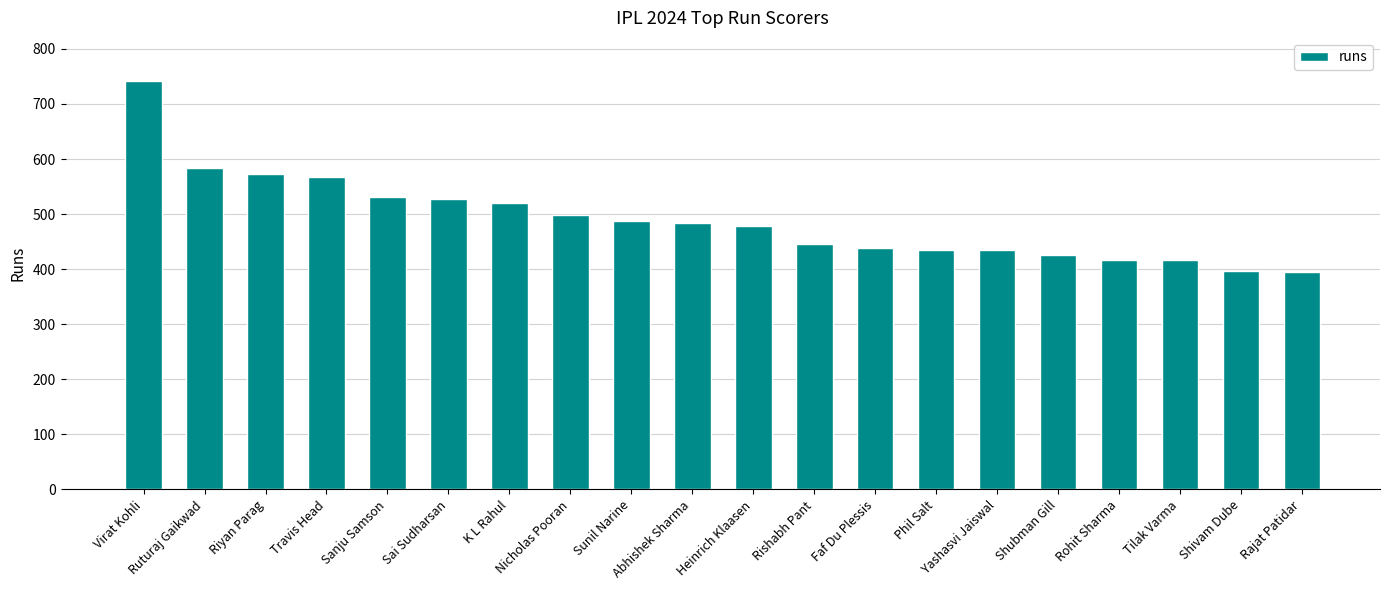

How many data points are less than 484?

10